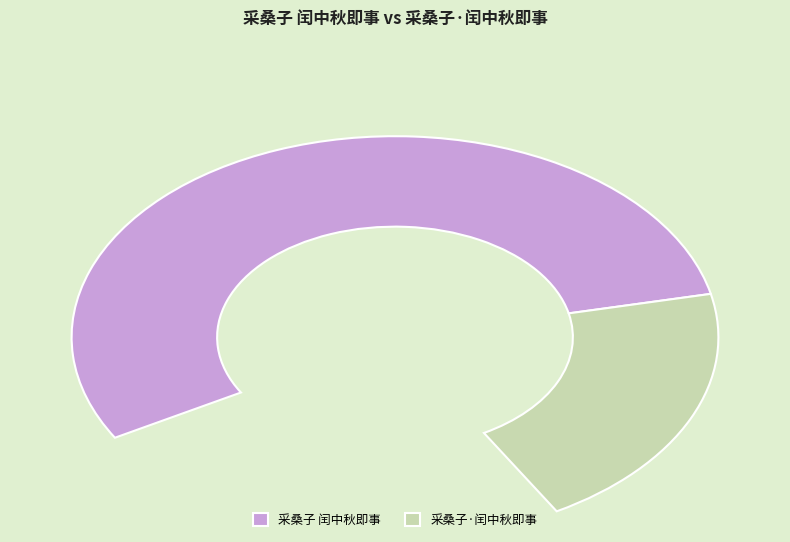

To the nearest percent, what percentage of the pie is 采桑子·闰中秋即事?

27%